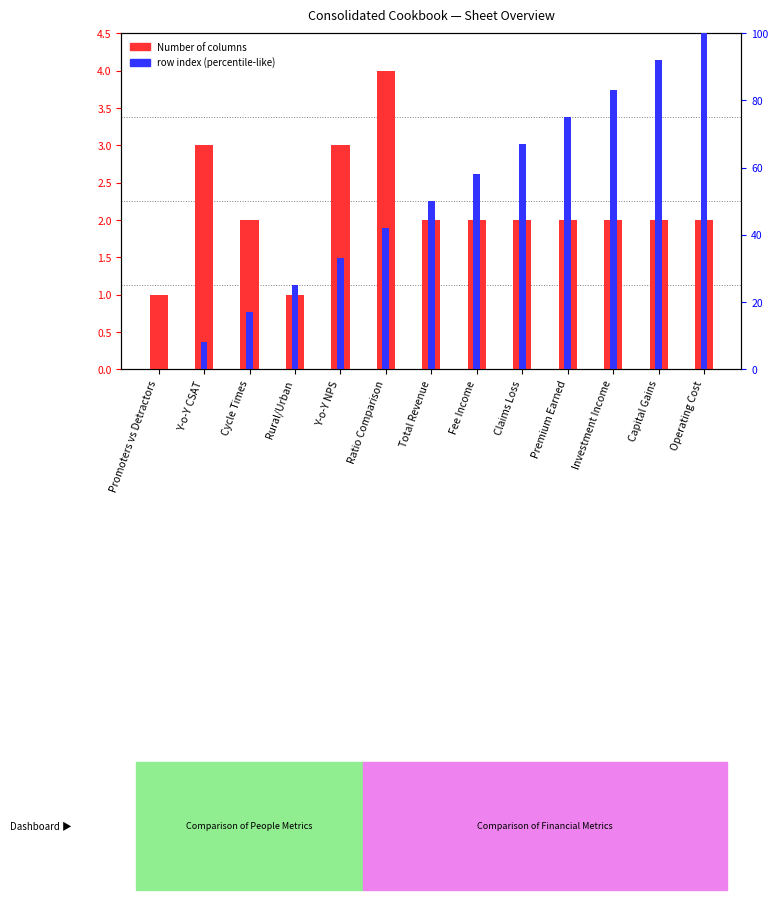

Reading left to right, list all the values displayed in this chart.

Number of columns: 1	3	2	1	3	4	2	2	2	2	2	2	2
row index (percentile-like): 0	8	17	25	33	42	50	58	67	75	83	92	100